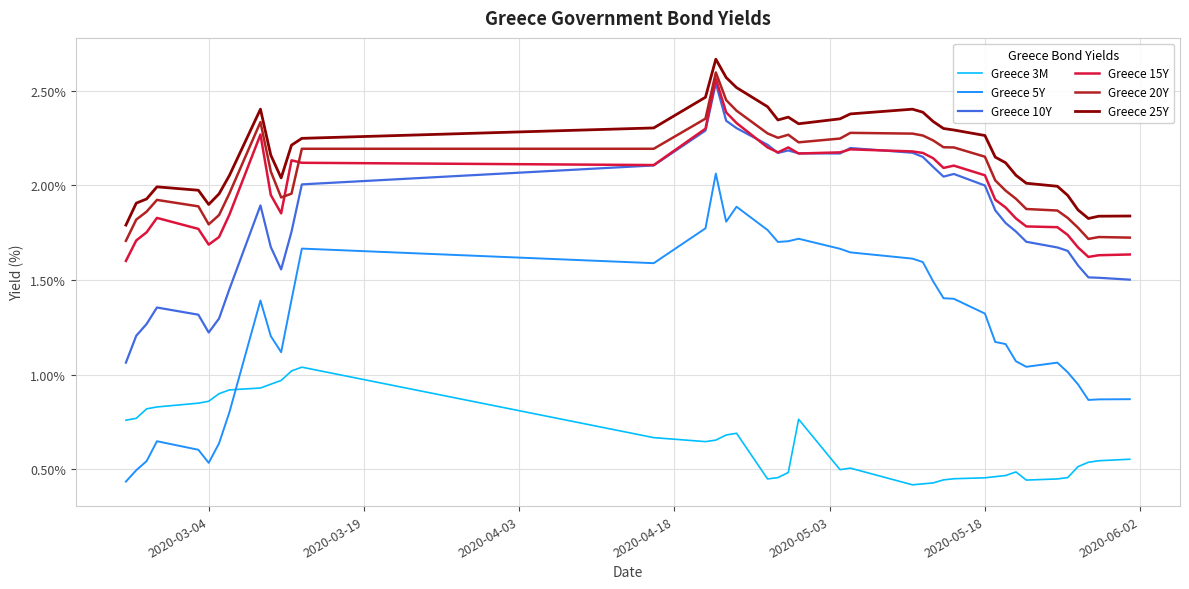

Does the chart have visible grid lines?

Yes